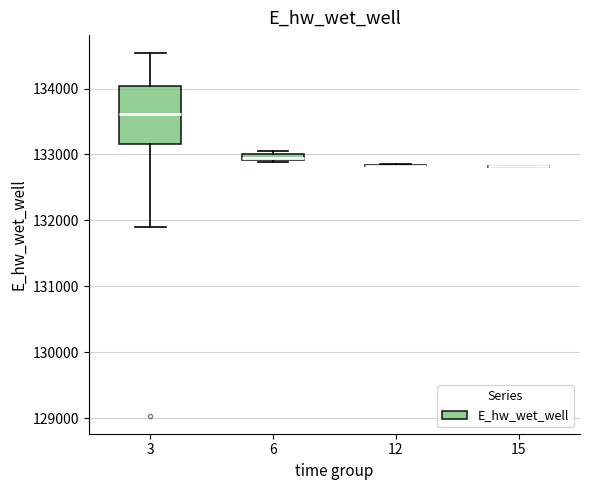

Comparing the boxes themselves (not the whiskers), which one is the tallest?

3